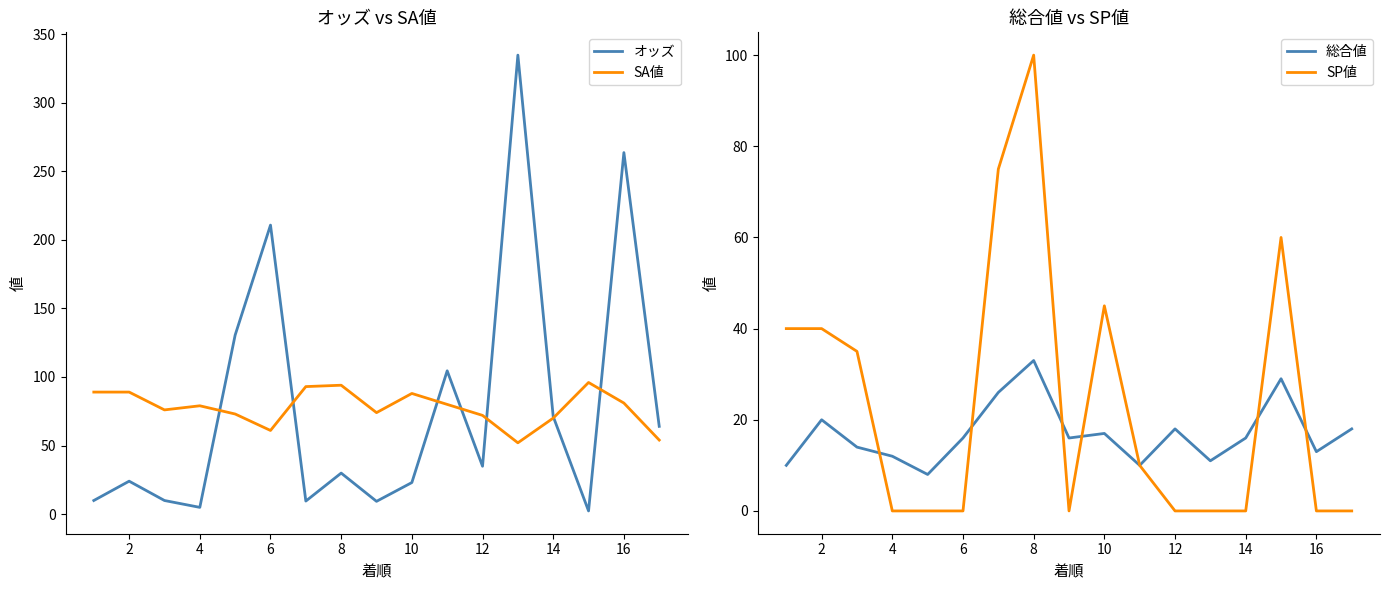

The オッズ series shows 49.0 at 12. True or false?

False